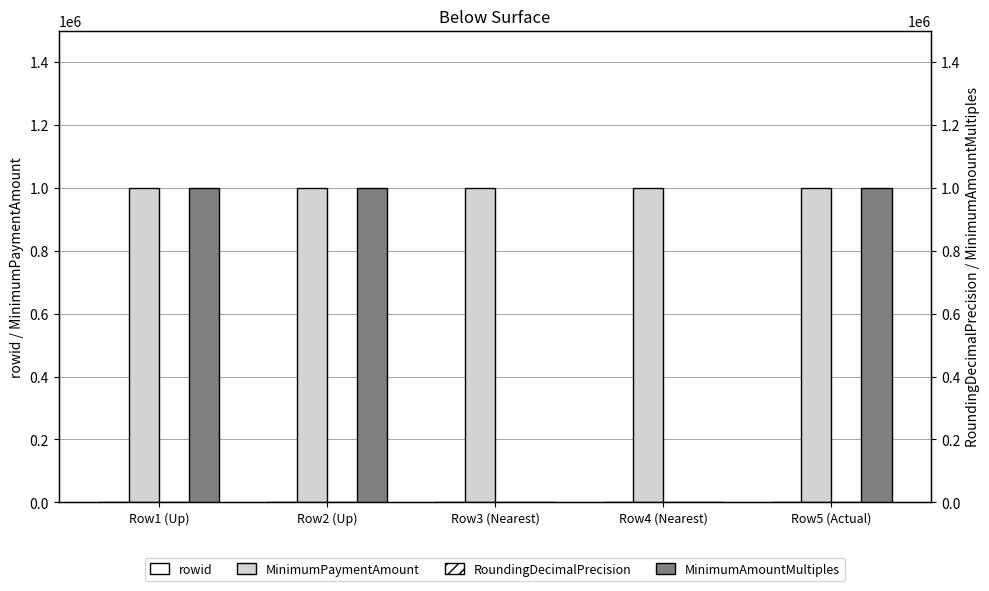

List the series in order of their peak value, lowest first.

RoundingDecimalPrecision, rowid, MinimumPaymentAmount, MinimumAmountMultiples